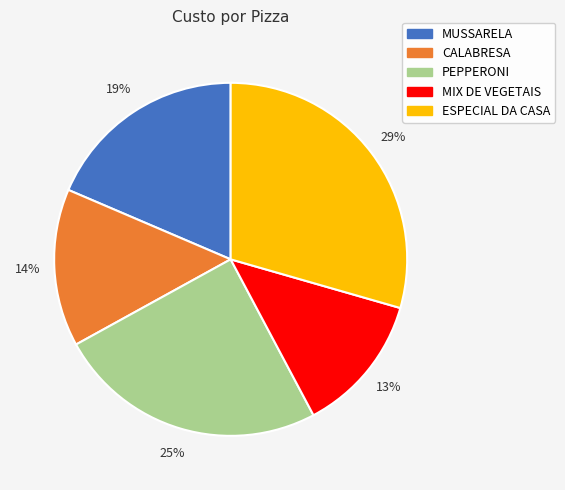

How many slices are in this pie chart?

5